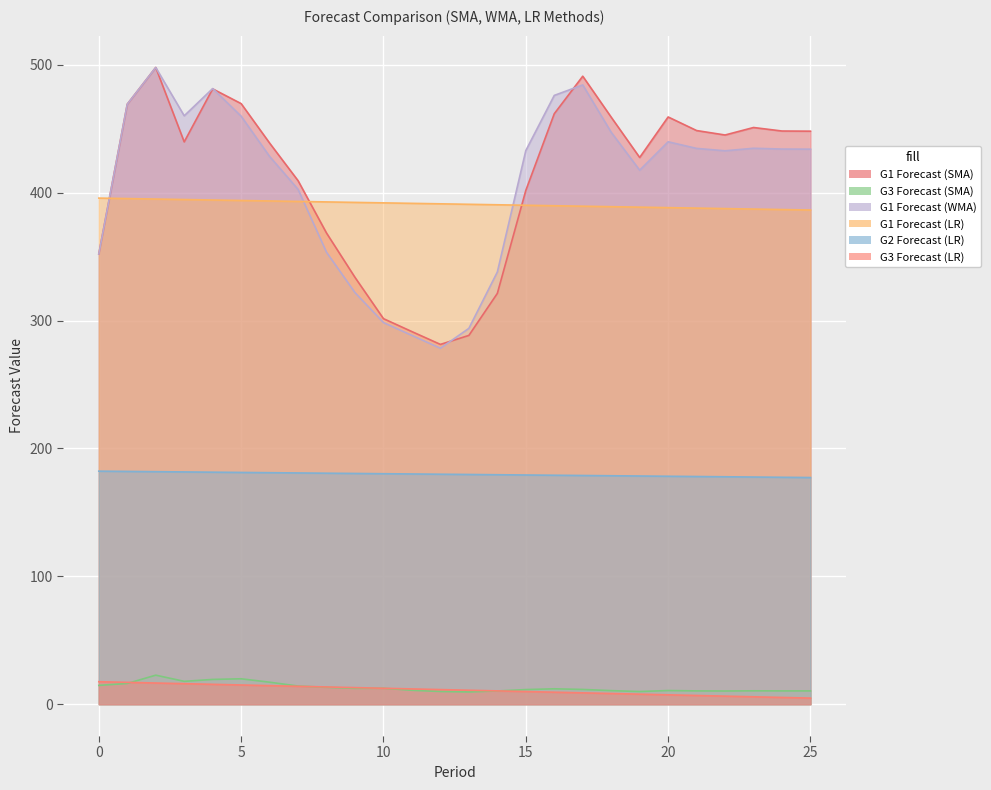

True or false: G3 Forecast (LR) and G2 Forecast (LR) intersect in this chart.

False